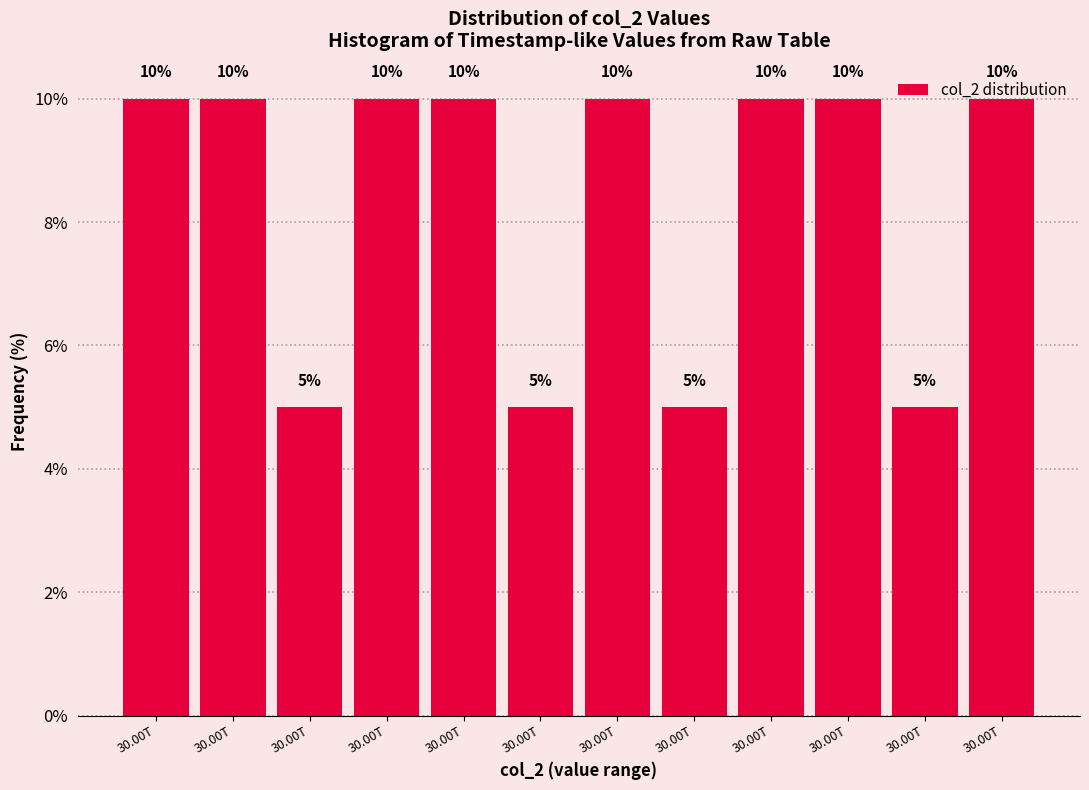

Count the number of categories in the chart.

12